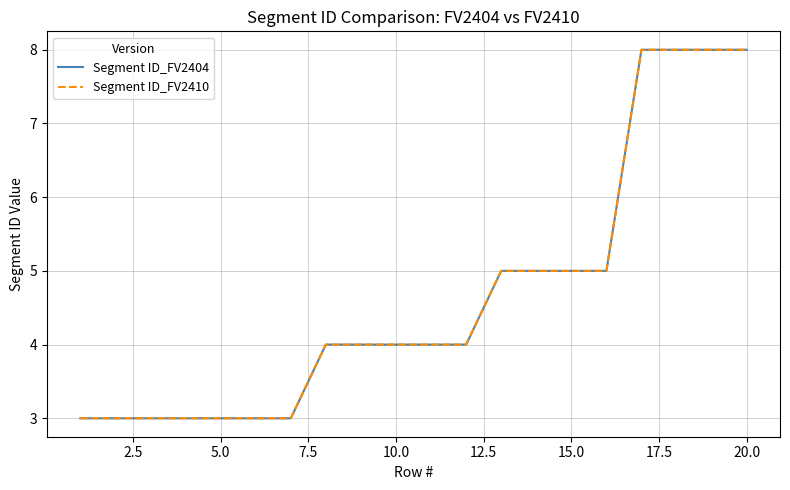

Is this an area chart (filled region under the line)?

No